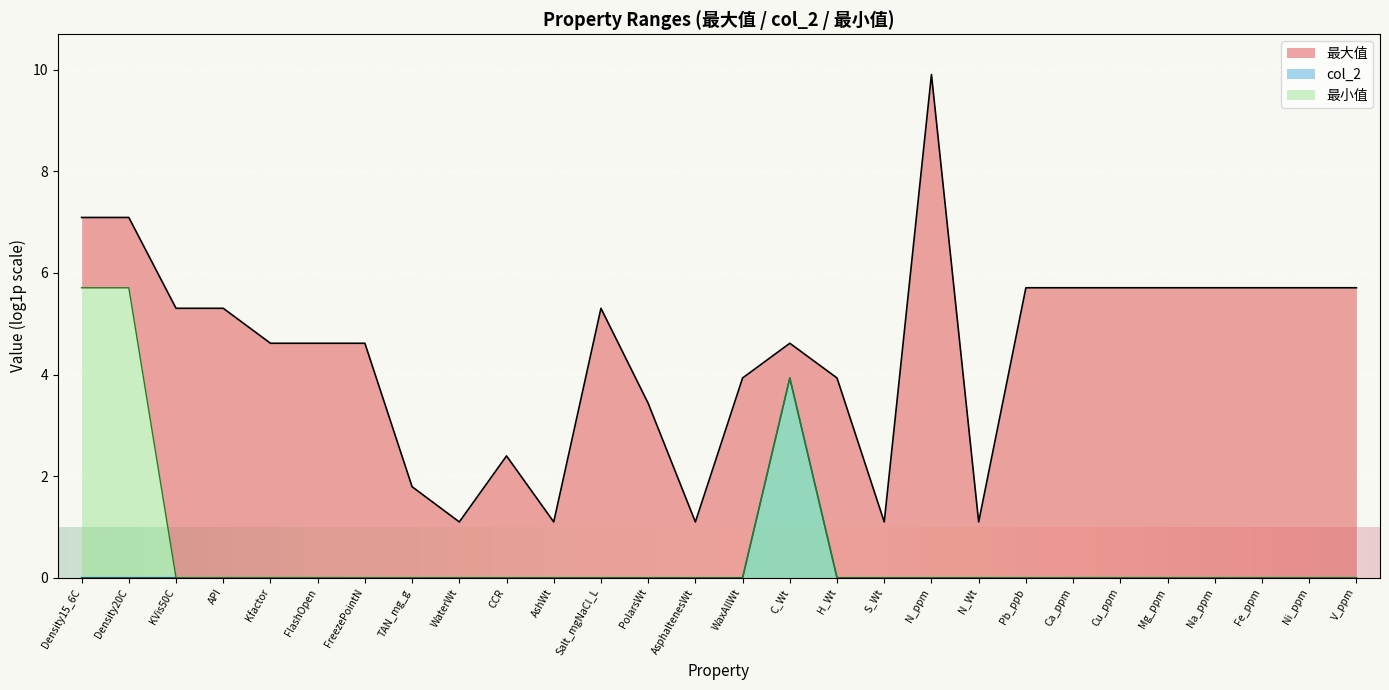

True or false: the data shows 0.0 at Density20C.

True